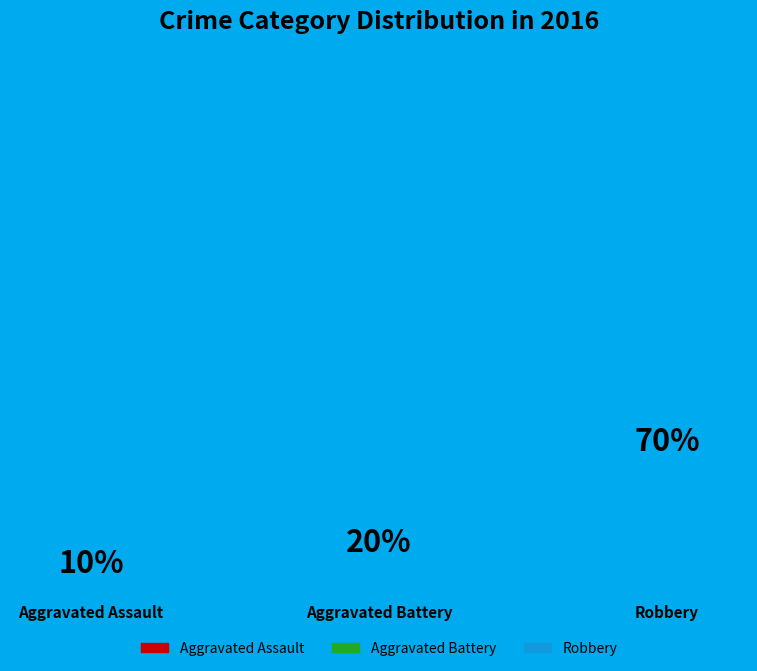

Does any single category account for the majority?

Yes